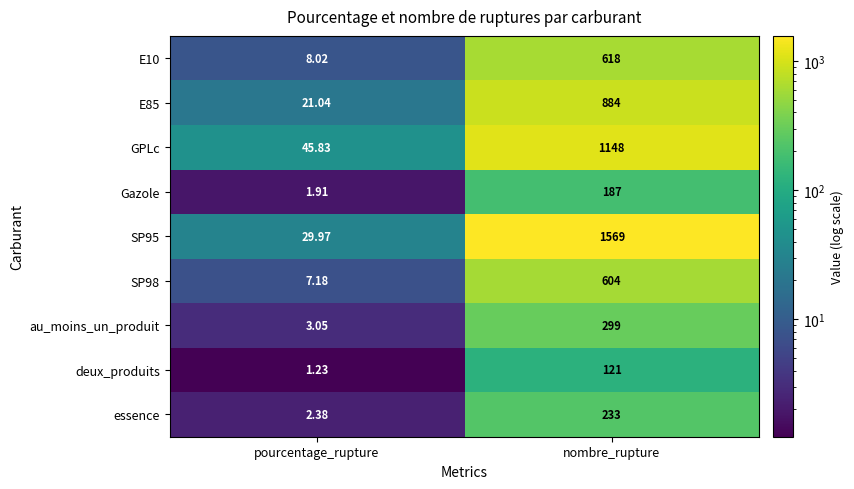

How many distinct data groups are displayed?

9